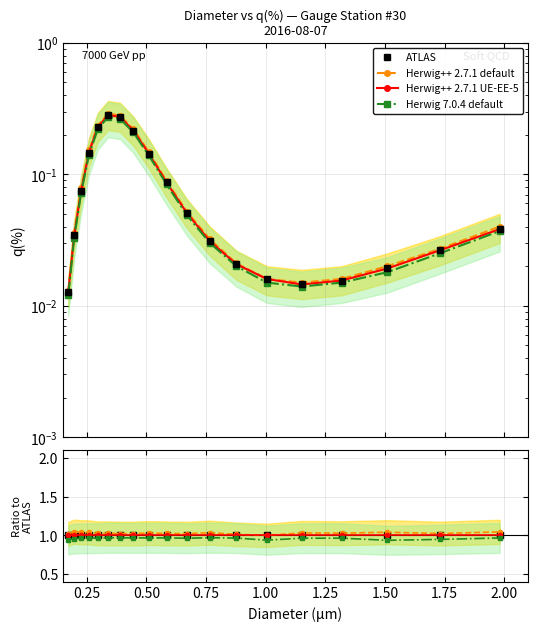

True or false: Herwig 7.0.4 default and ATLAS cross at least once.

False